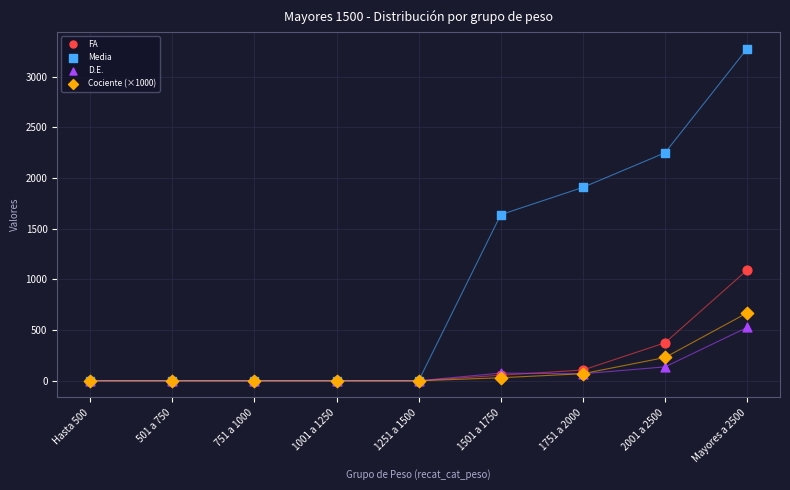

In the Cociente (×1000) series, what Y value is closest to 335?

230.0